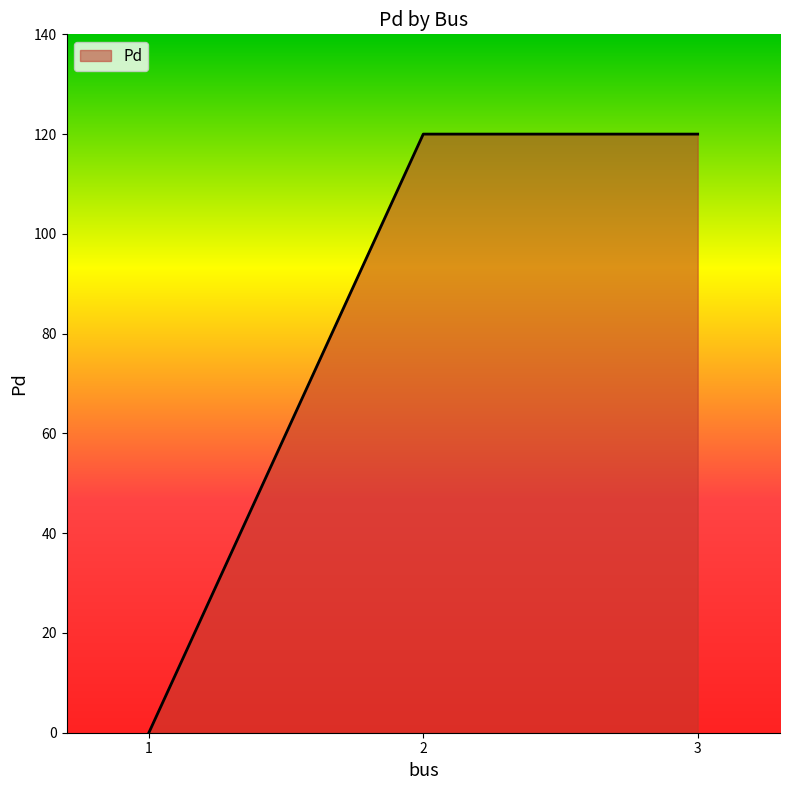

What is the maximum value shown in the chart?

120